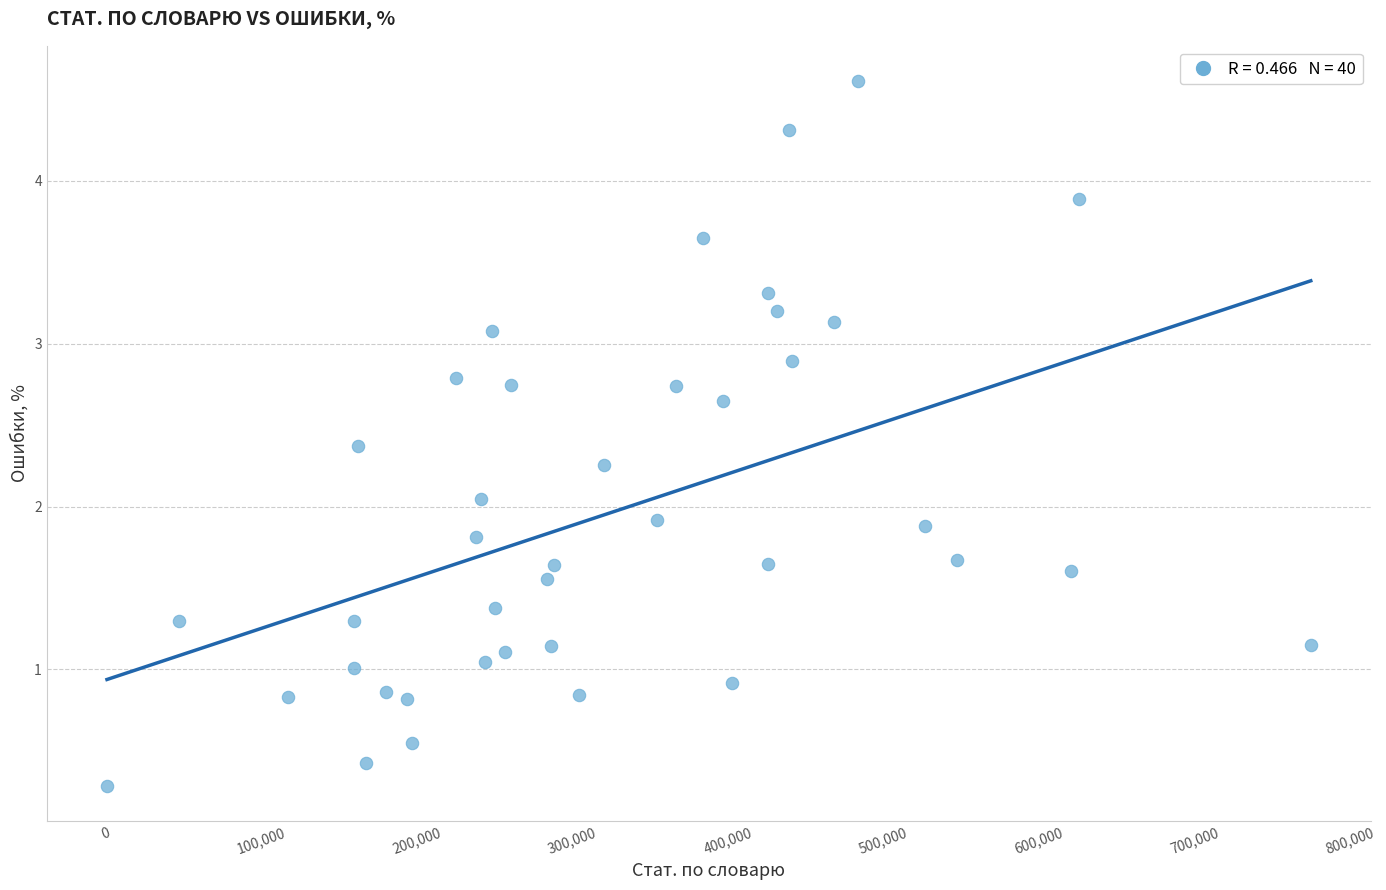

What is the range of X values (max minus min)?

773553.0